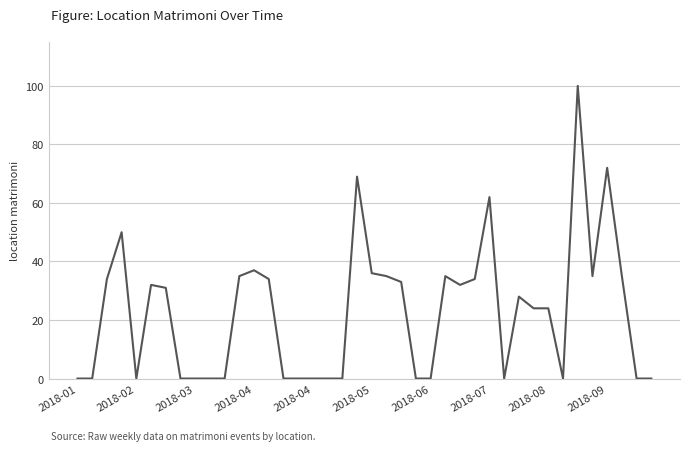

What is the difference between the maximum and minimum values?

100